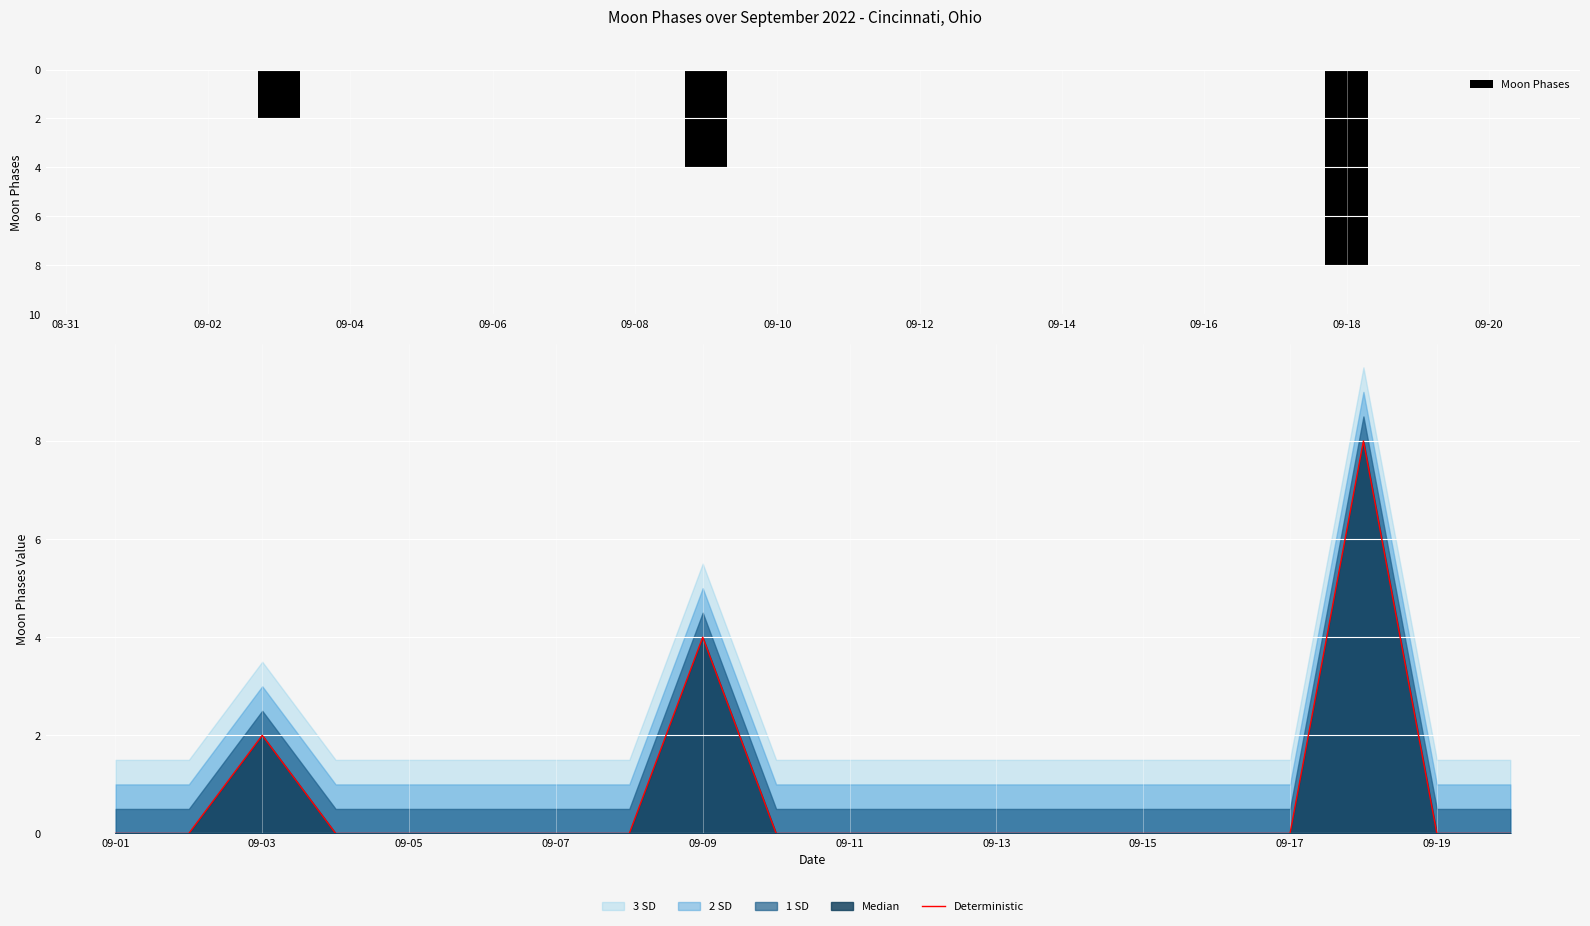

Which series has the largest total across all categories?

Deterministic